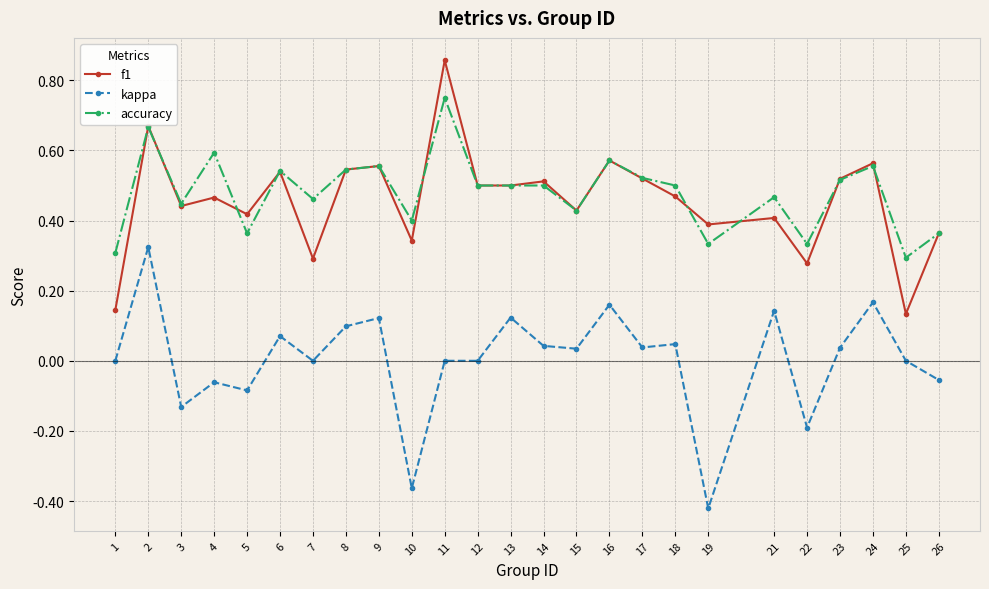

Which series changed the most between 22 and 26?

kappa